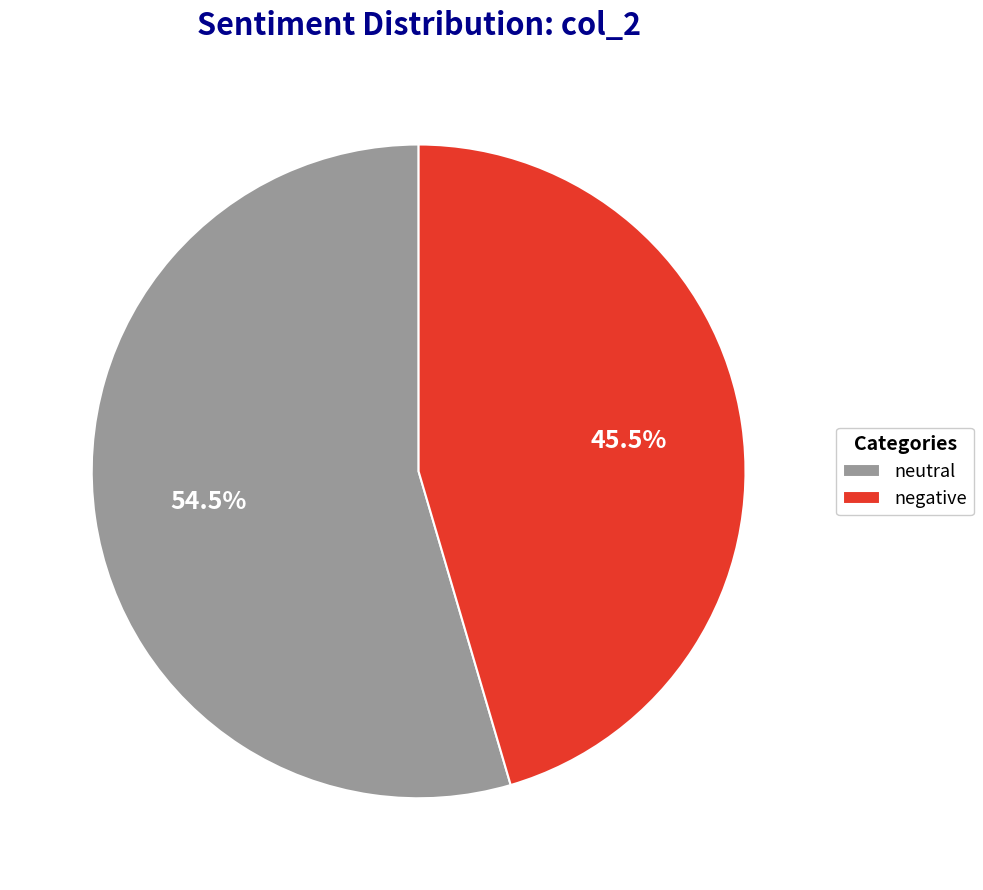

Combined, what portion of the pie is neutral and negative?

100.0%